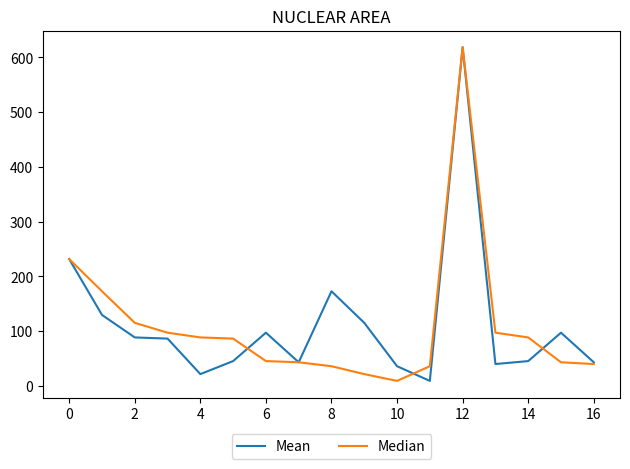

How many interior local valleys does the Mean series have?

4